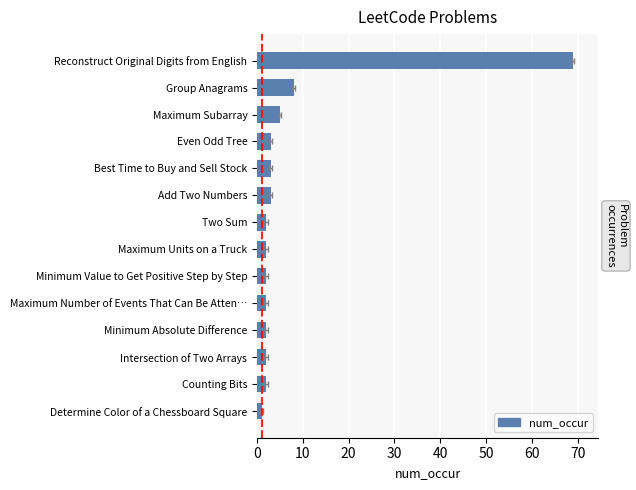

The value at Determine Color of a Chessboard Square is 2. True or false?

False